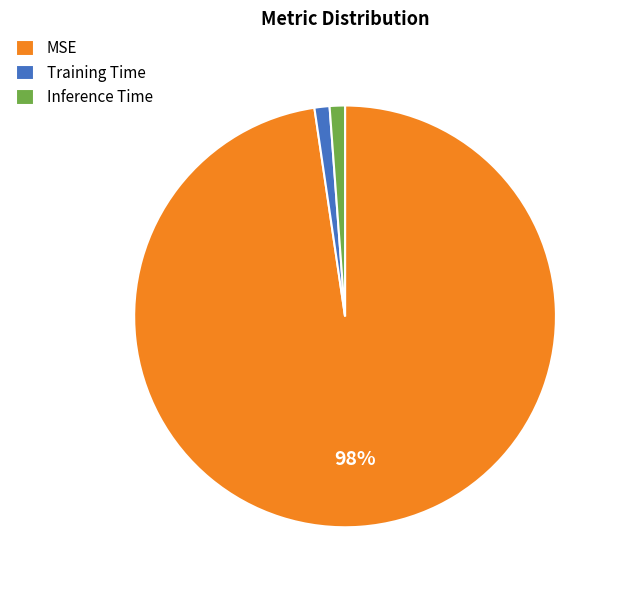

Is Training Time the majority of the pie?

No